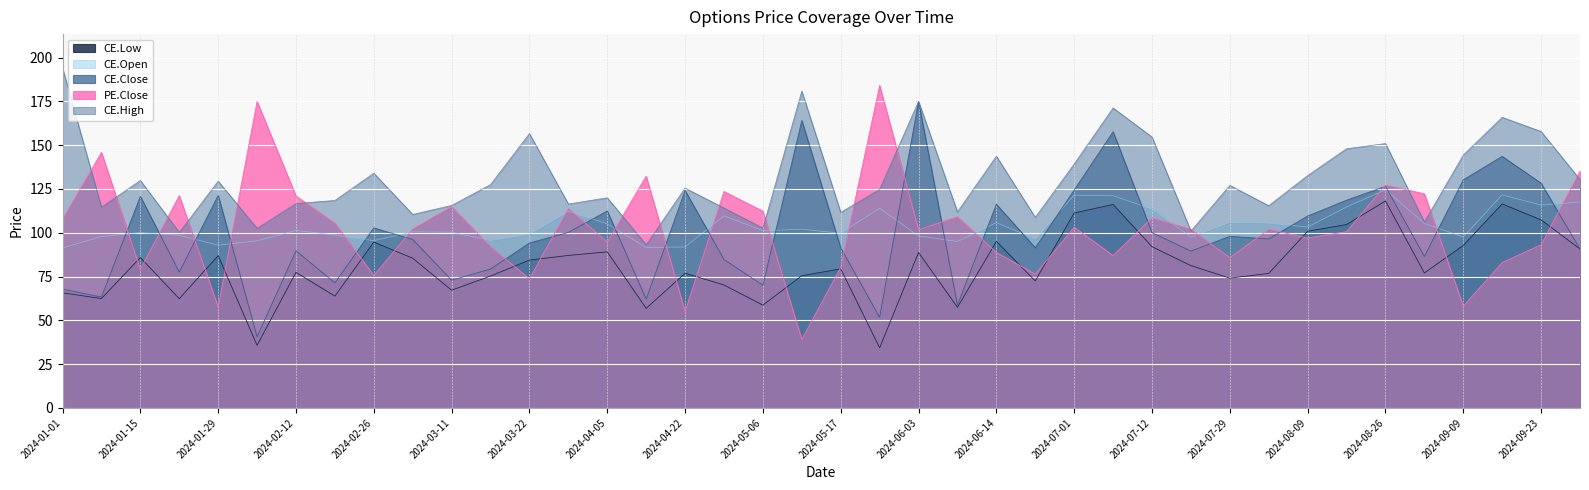

Where is the first local maximum for PE.Close?

2024-01-08